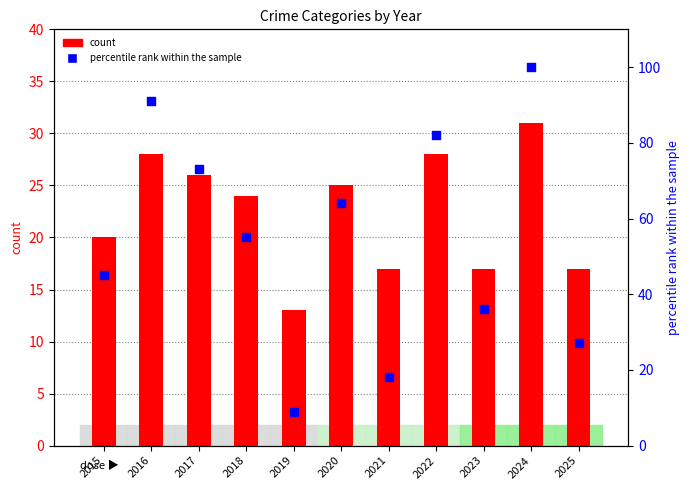

Which series contains the lowest Y value?

percentile rank within the sample